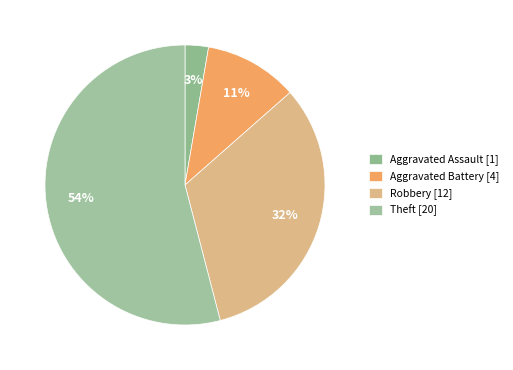

What is the smallest slice in the pie chart?

Aggravated Assault [1]